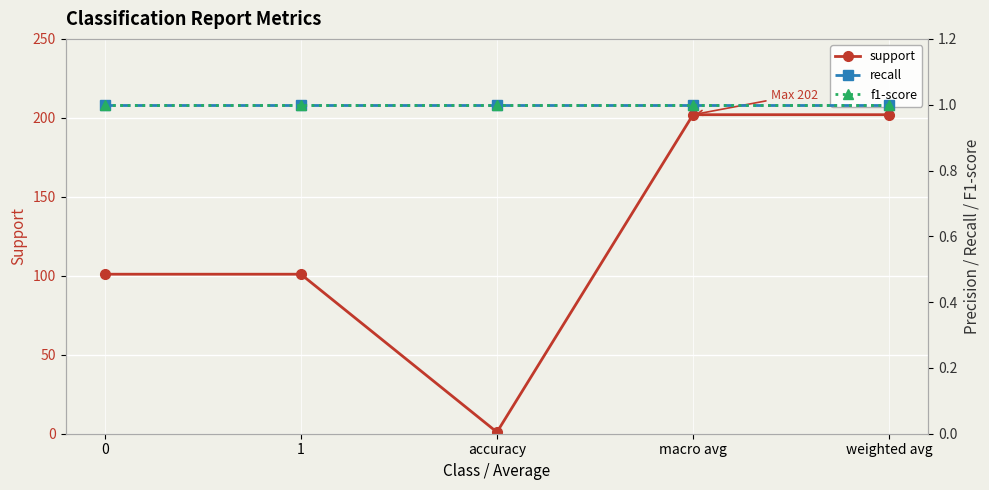

Where does the support series first go above 101?

macro avg